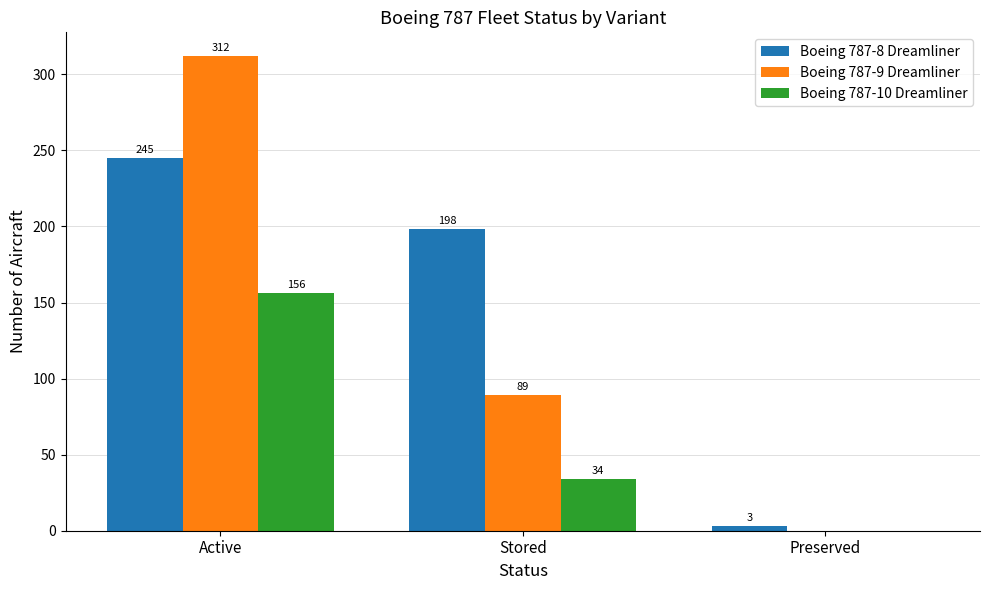

Count the number of categories in the chart.

3